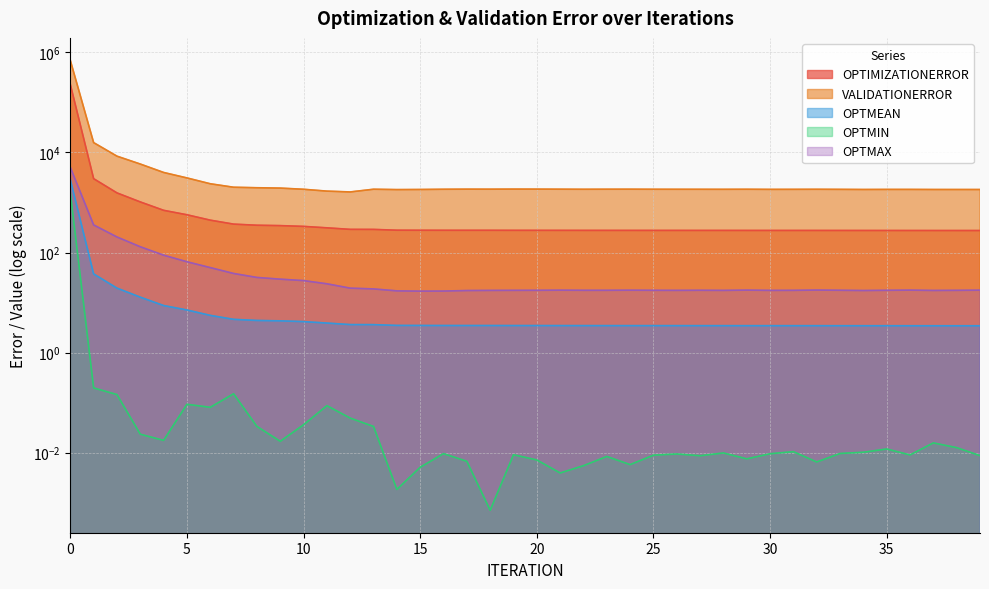

The value of OPTMIN at 3 is 0.0. True or false?

False